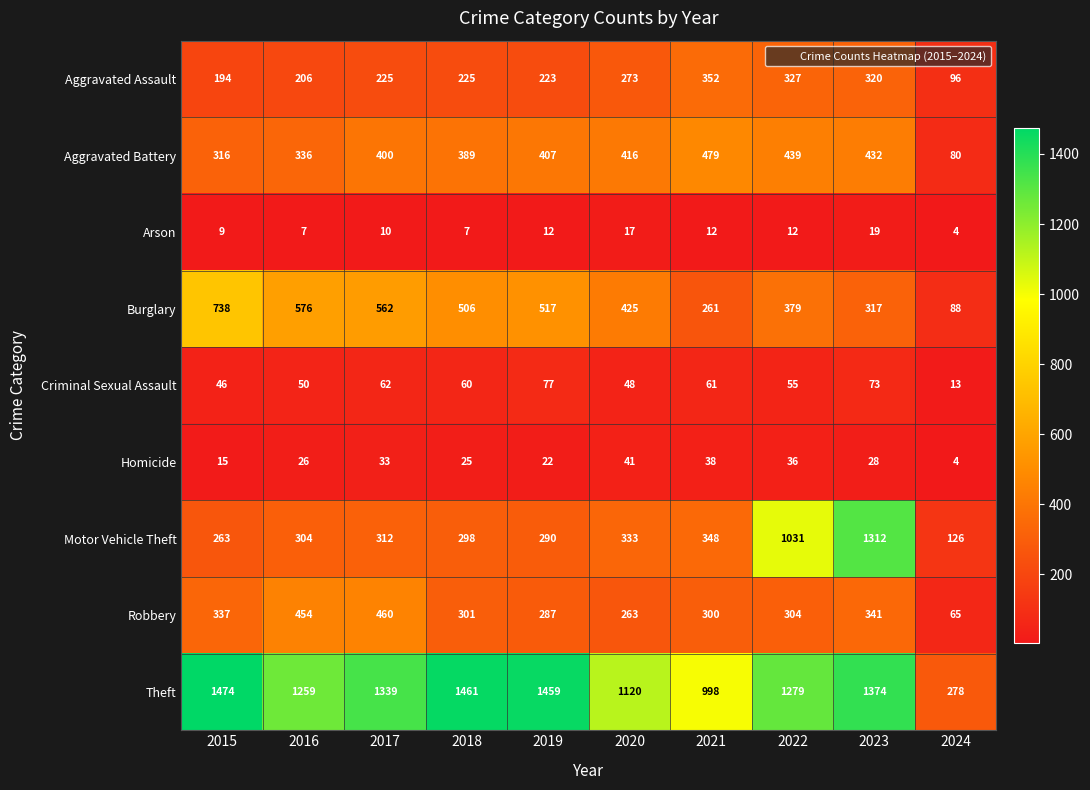

At which label does Robbery first exceed 304?

2015